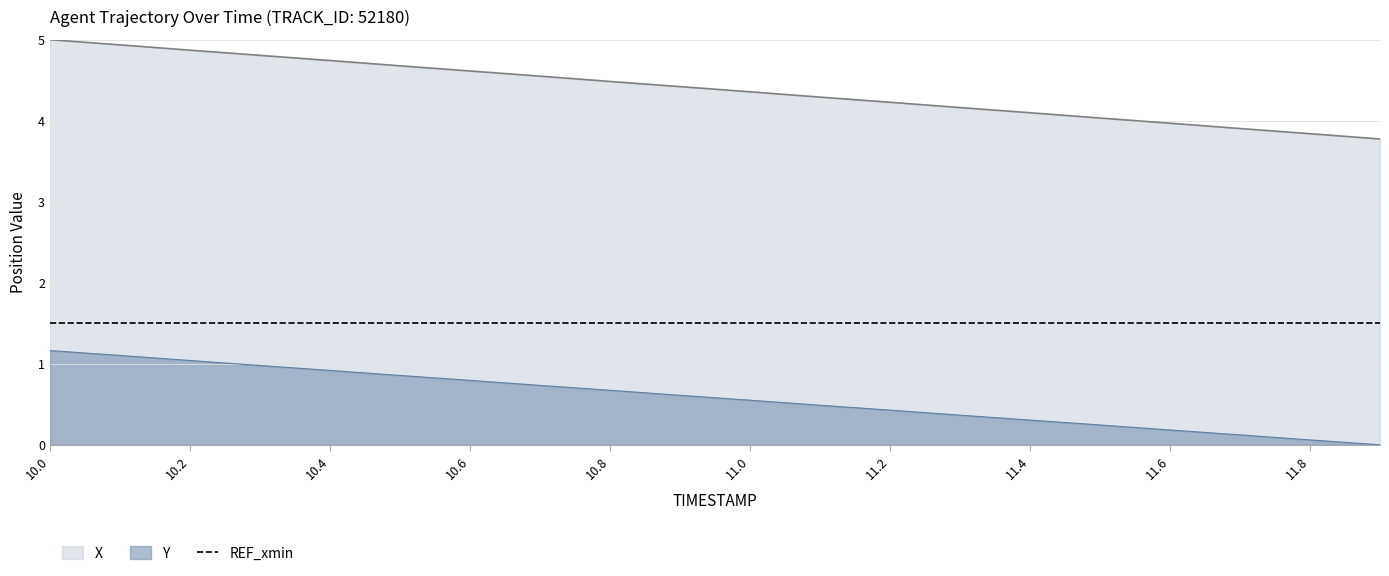

What is the sum of the X values at 11.5 and 11.2?

8.3